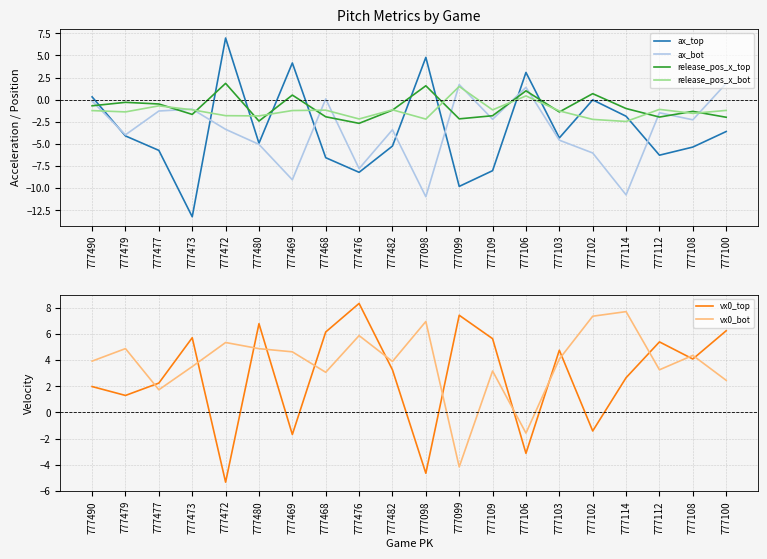

What is the difference between the maximum and minimum values in the release_pos_x_top series?

4.5